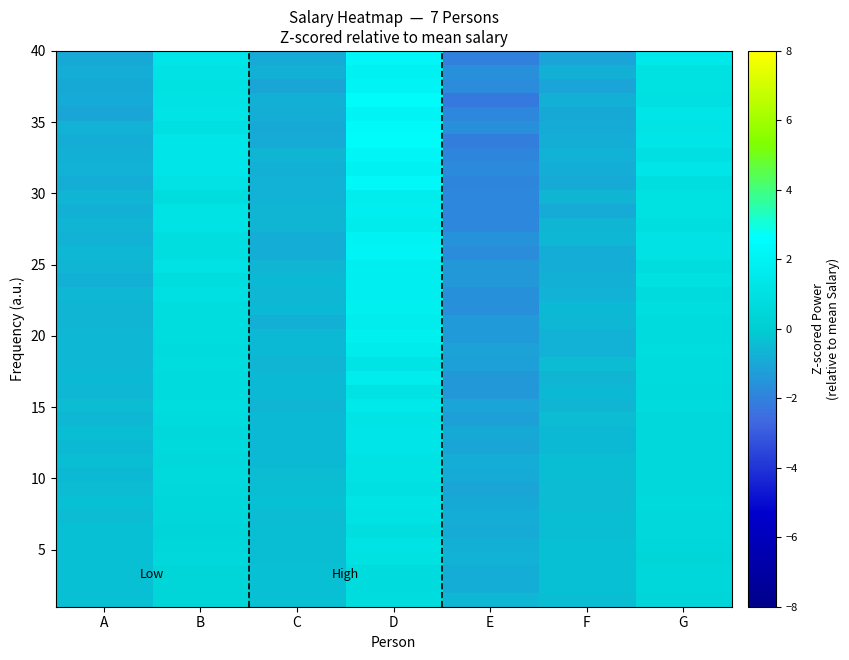

Which label corresponds to the smallest value in the chart?

E